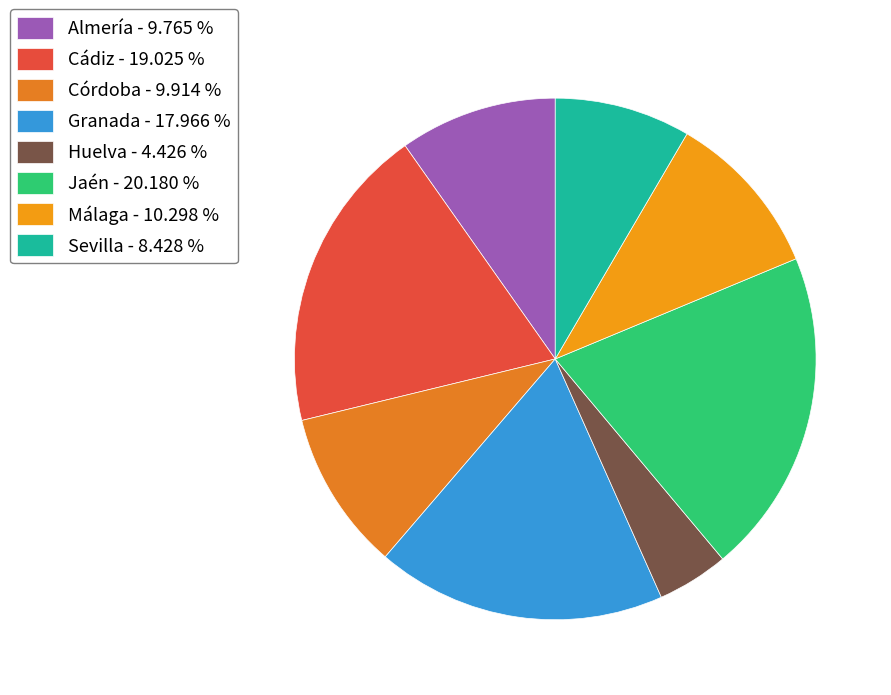

To the nearest percent, what is the difference between the Málaga and Granada slice percentages?

8%